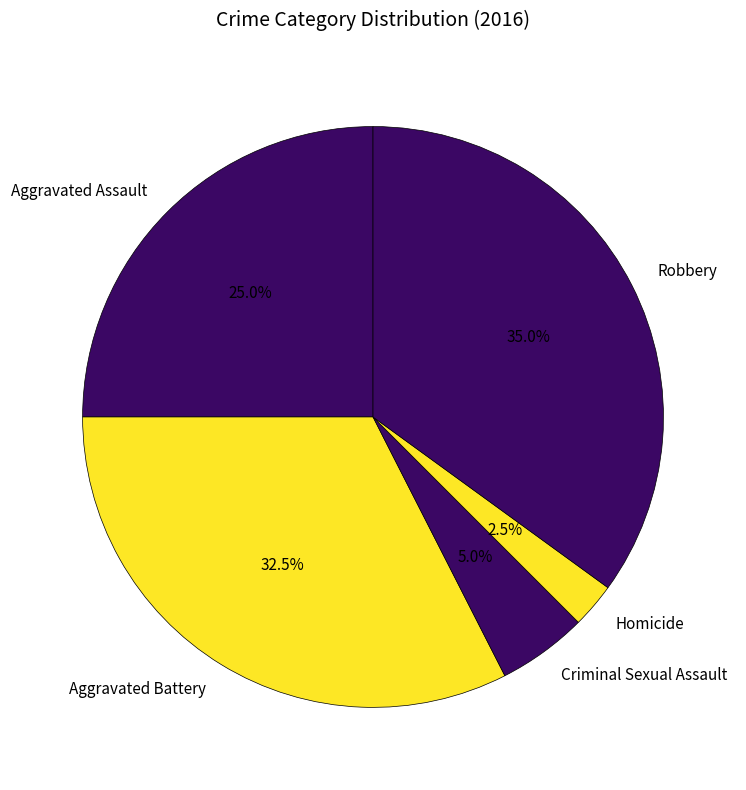

What is the largest slice in the pie chart?

Robbery